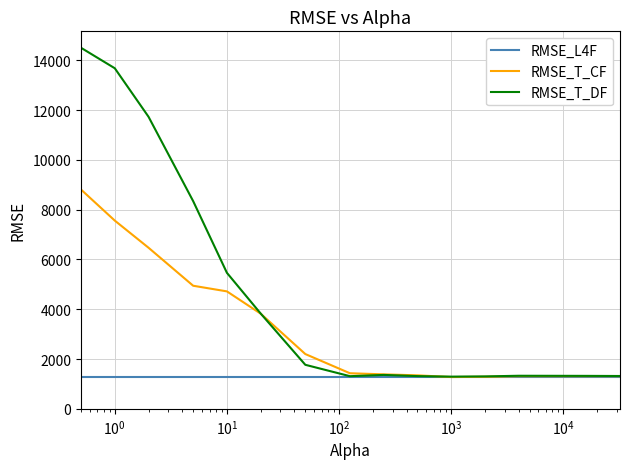

What is the minimum value for RMSE_L4F?

1294.4